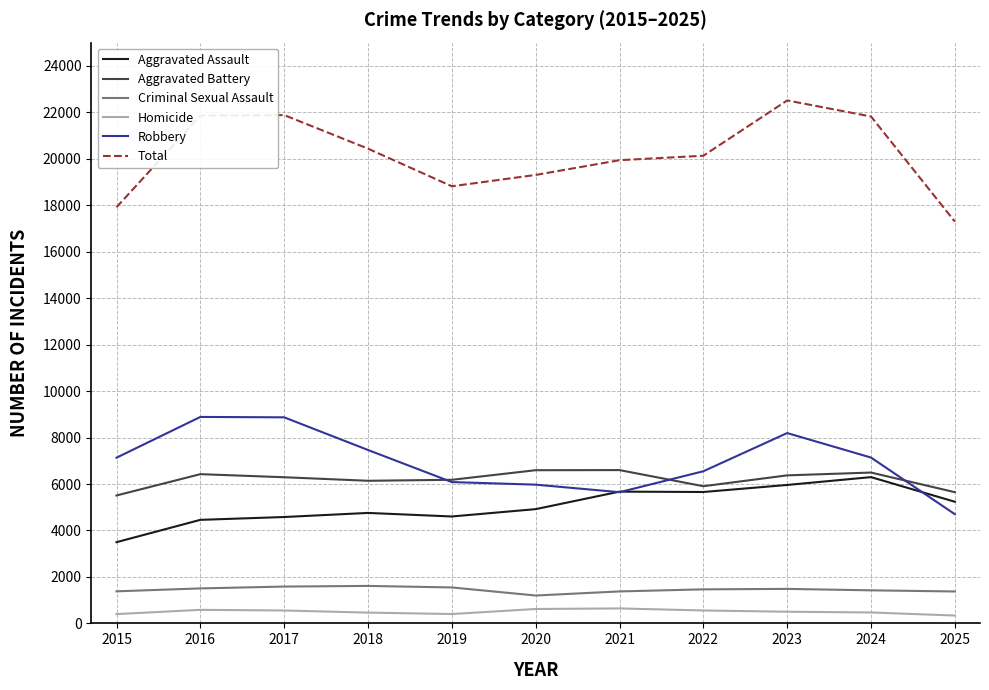

Count the number of categories in the chart.

11